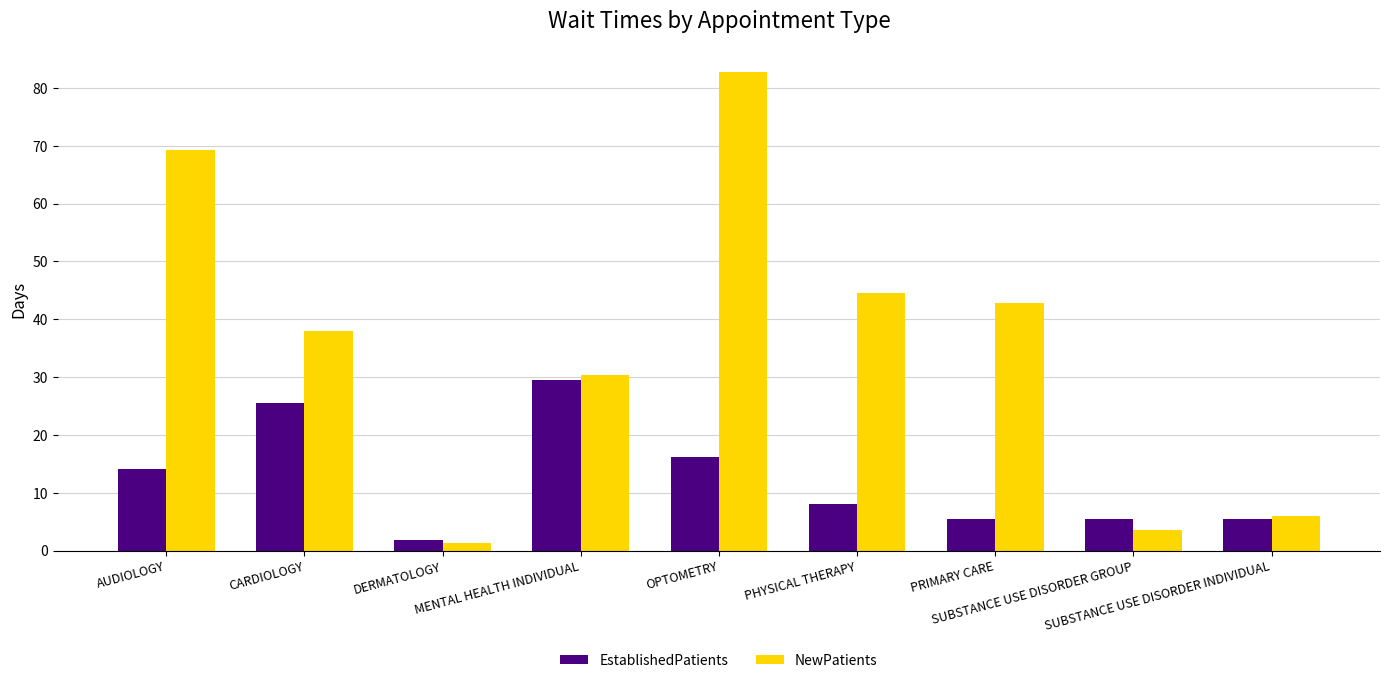

Between CARDIOLOGY and SUBSTANCE USE DISORDER INDIVIDUAL, which series saw the biggest shift?

NewPatients